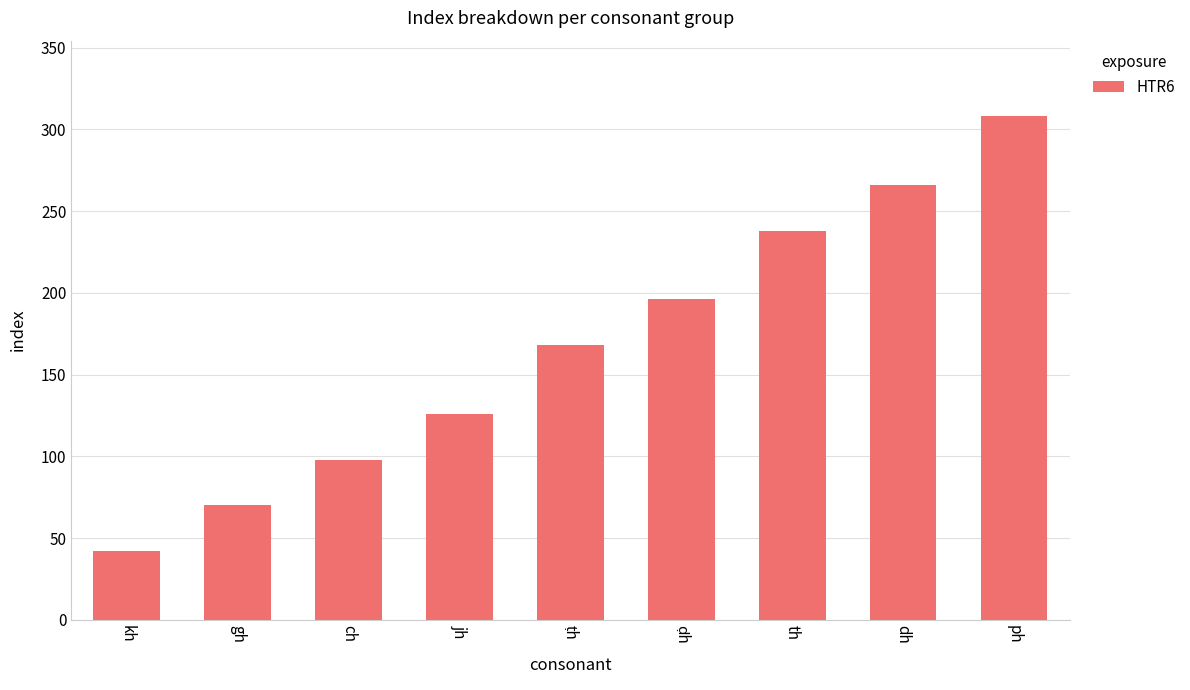

Does the chart contain stacked bars?

No